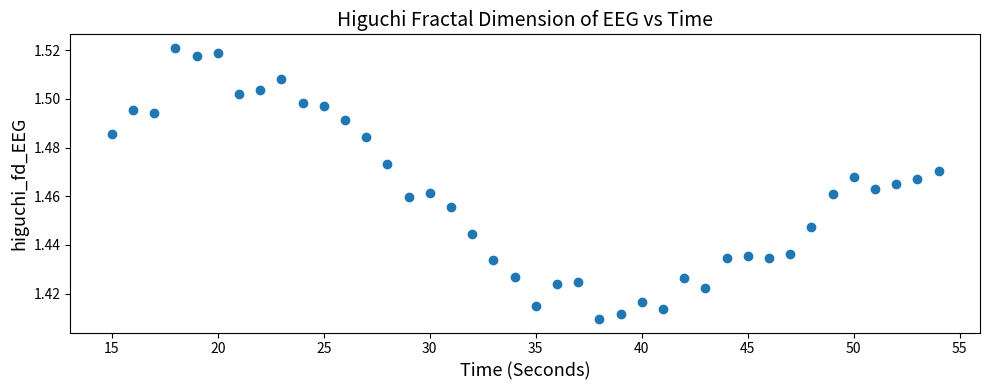

What is the range of X values (max minus min)?

39.0